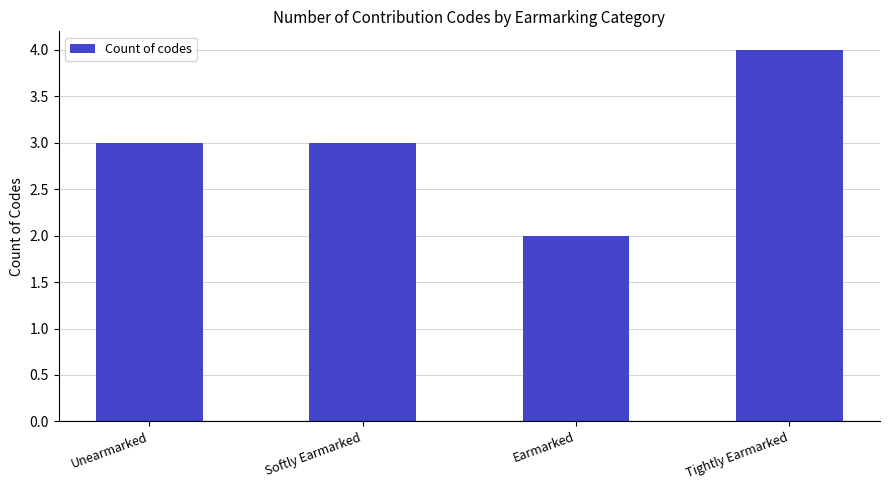

What is the label of the 3rd bar from the right?

Softly Earmarked